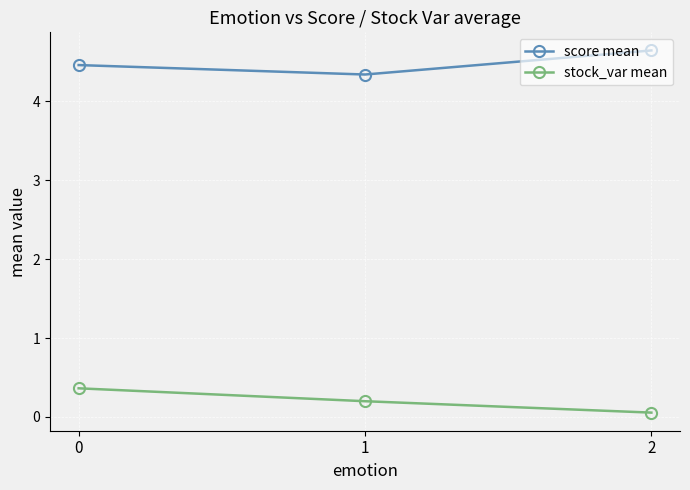

List the labels in order of stock_var mean value, largest first.

0, 1, 2